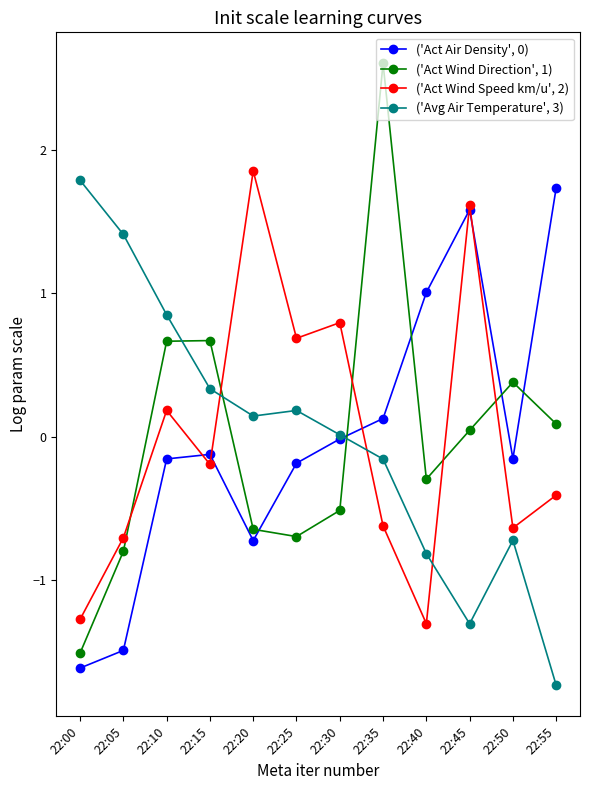

How many interior local peaks does the ('Avg Air Temperature', 3) series have?

2